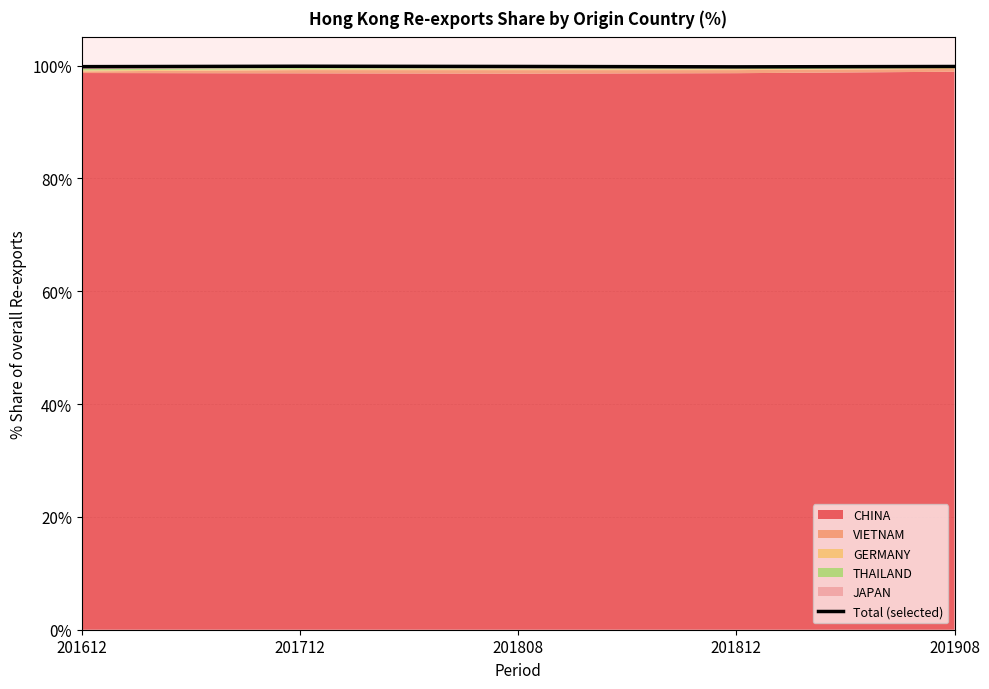

Does the chart display data point markers on the line(s)?

No